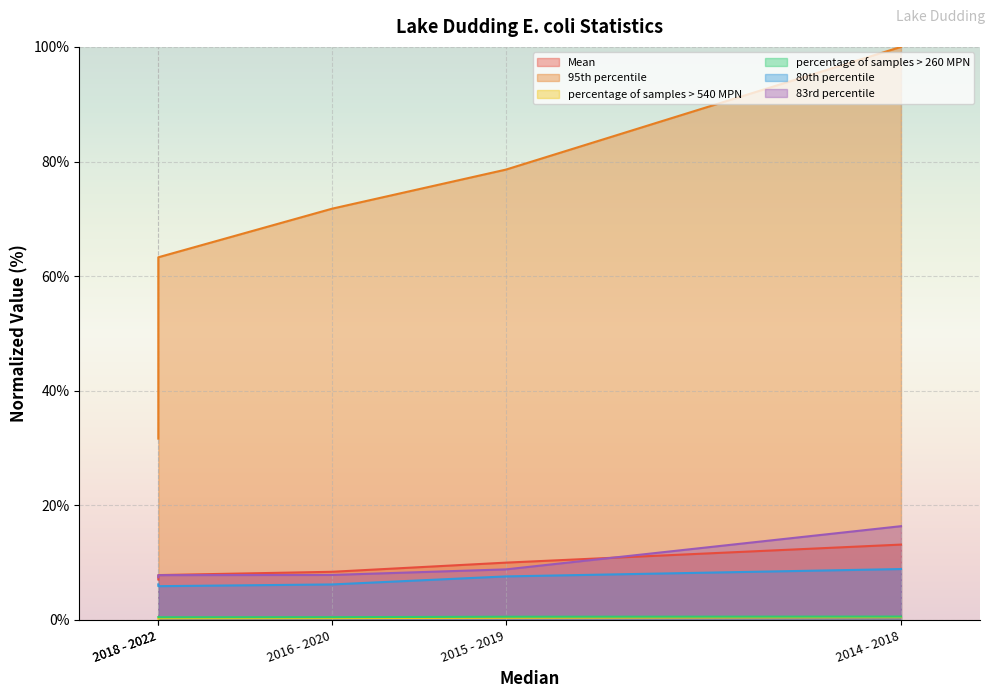

True or false: Mean and 80th percentile intersect in this chart.

False